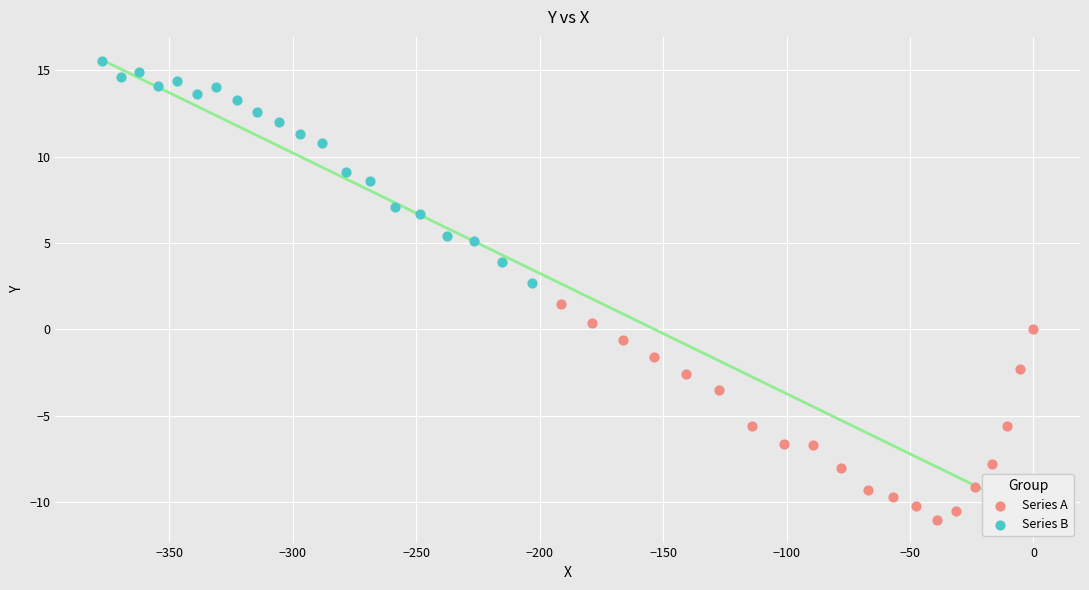

Which series contains the highest Y value?

Series B